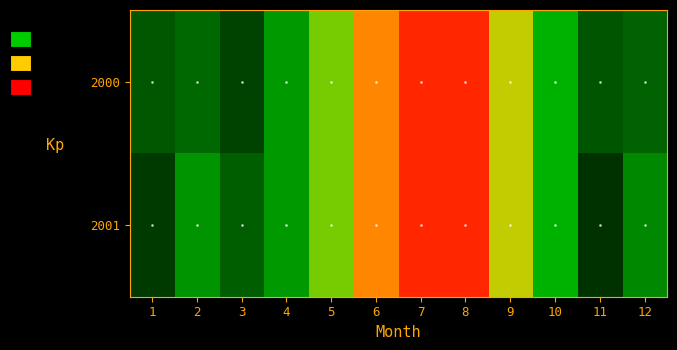

What is the greatest value displayed?

55.4